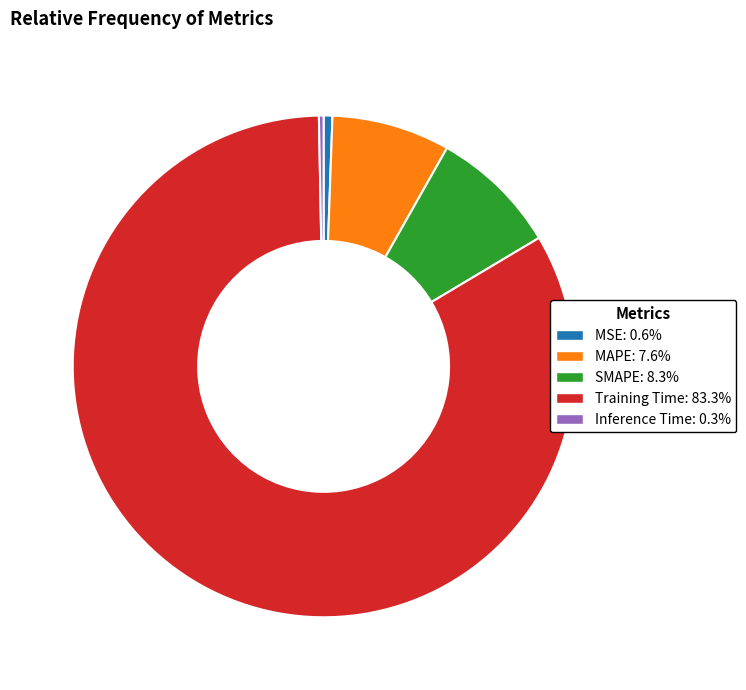

Is it true that Training Time is 76% of the pie?

False